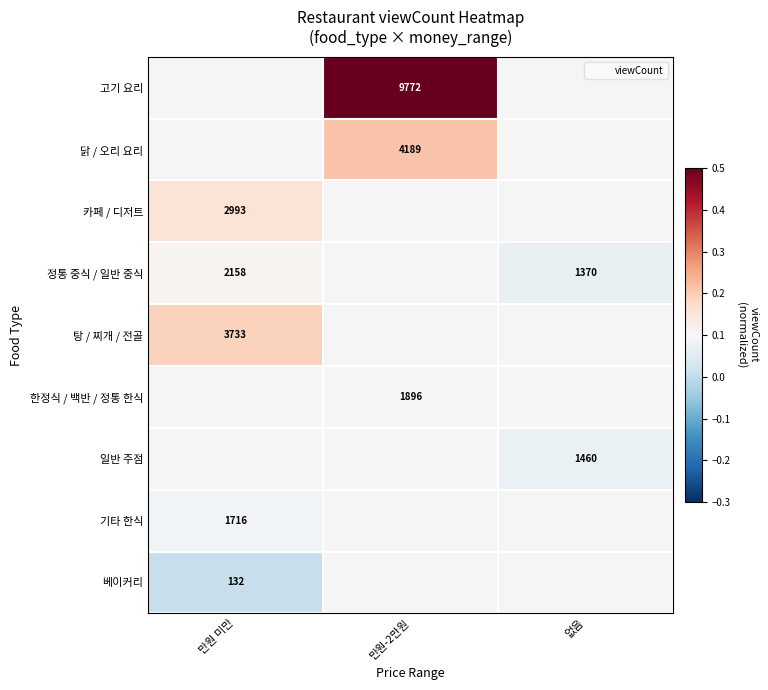

Is it true that 정통 중식 / 일반 중식 equals 1370.0 at 없음?

True